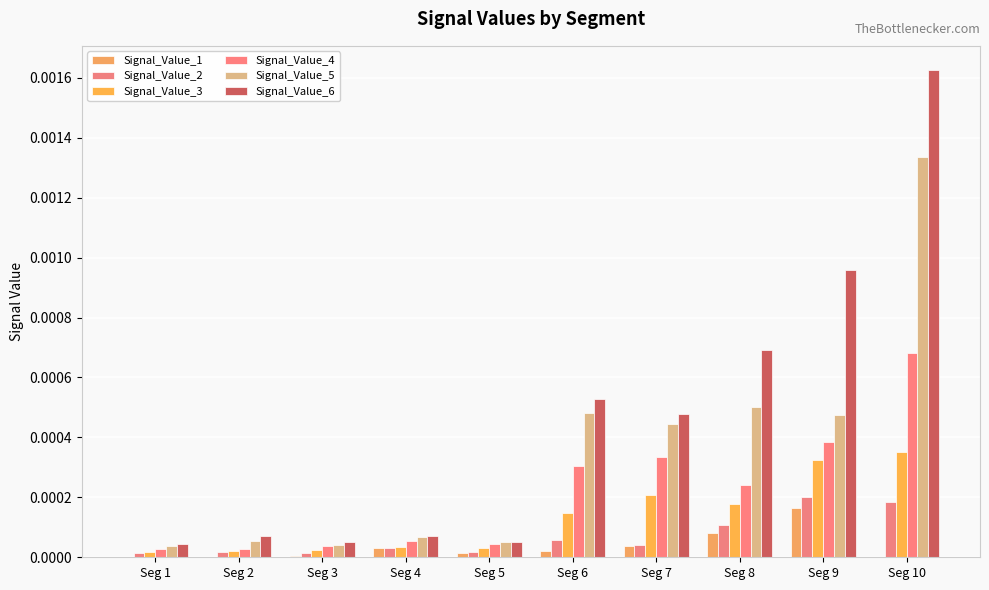

True or false: Signal_Value_4 has a value of 0.0 at Seg 3.

False